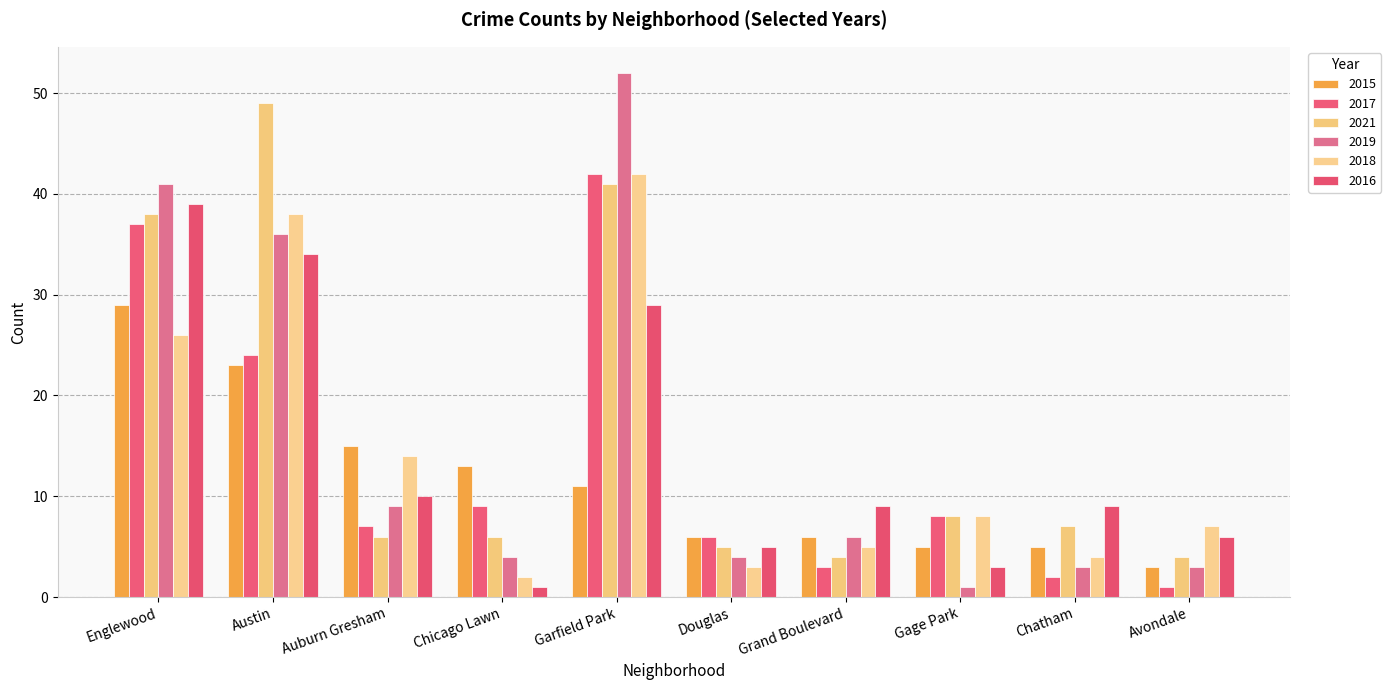

How many groups of bars are there?

10